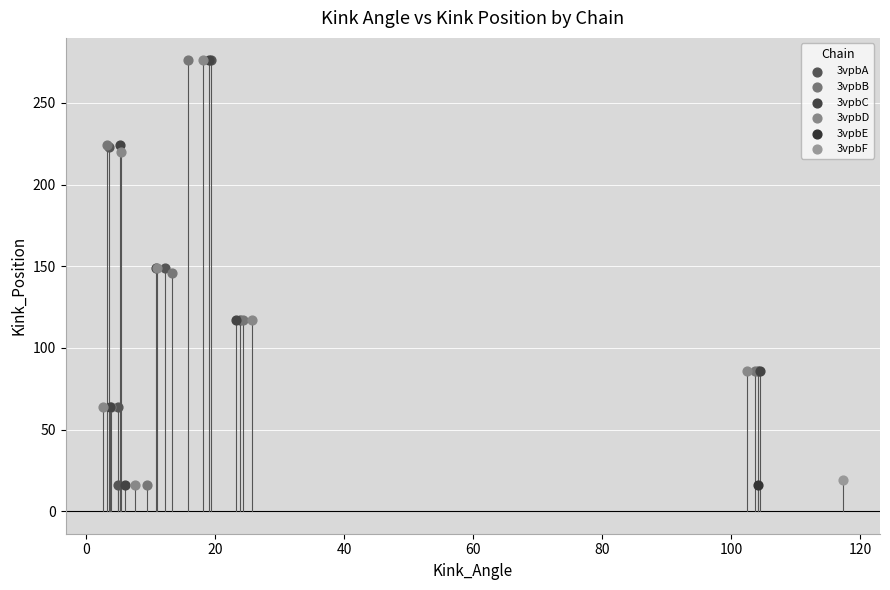

What are all the series names shown in the legend?

3vpbA, 3vpbB, 3vpbC, 3vpbD, 3vpbE, 3vpbF